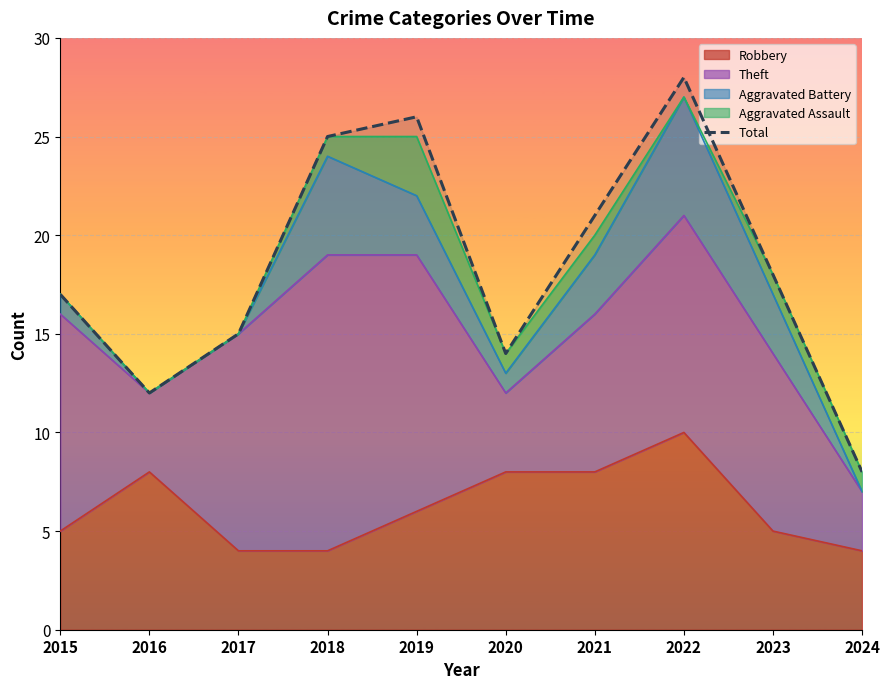

What value does the data have at 2021, to the nearest 10?

20